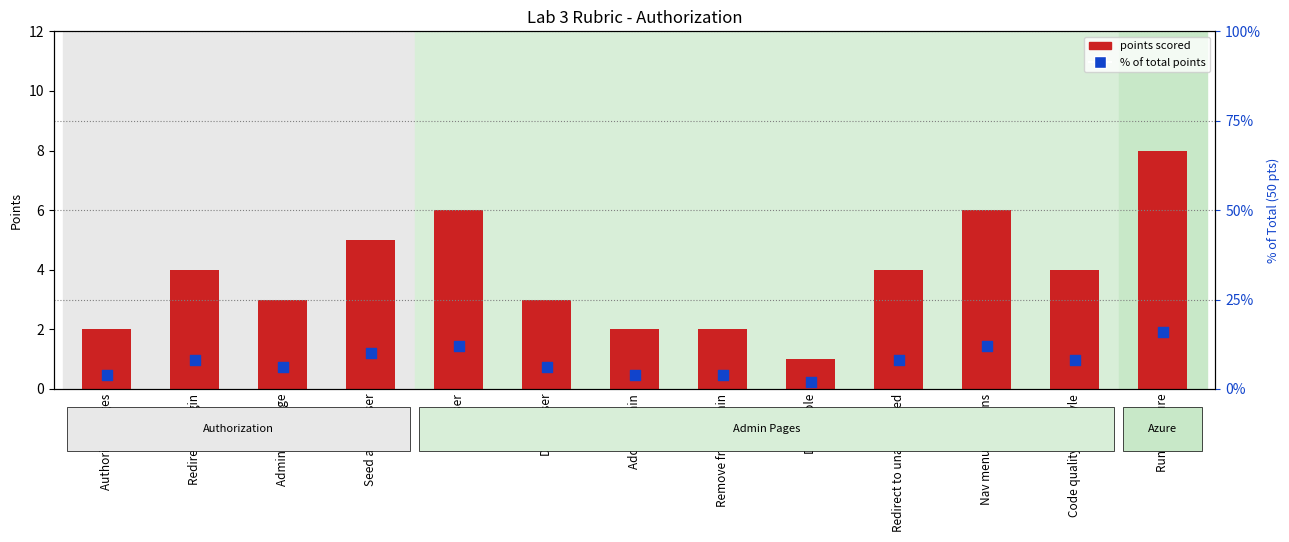

Which series contains the lowest Y value?

Possible points